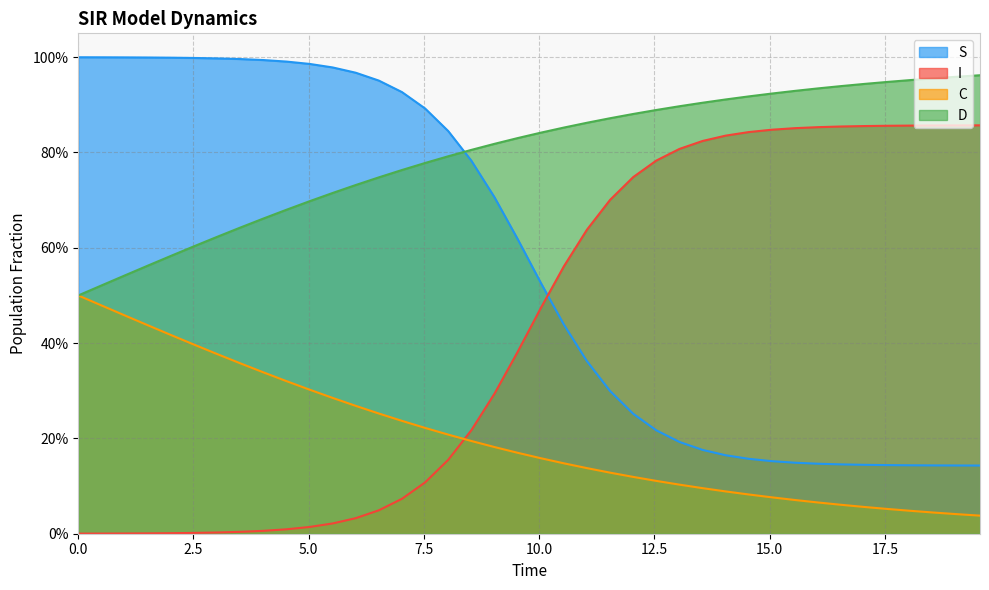

What is the value of the D point at the 20th from the left?

0.8